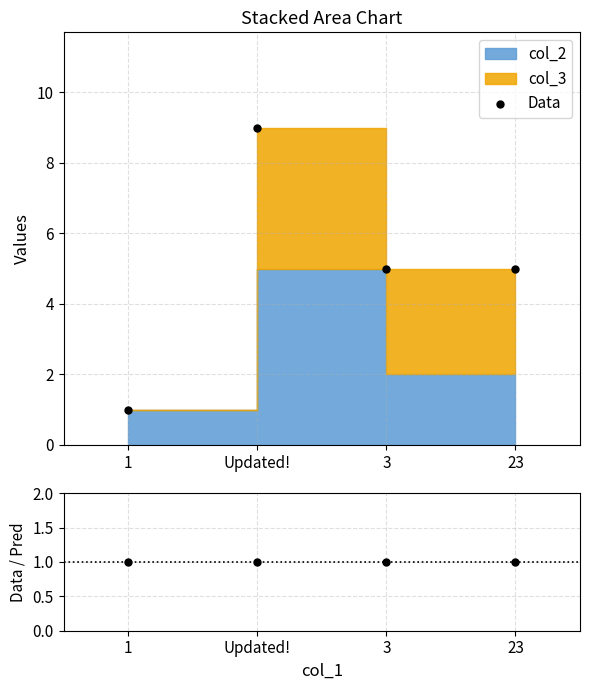

Which series reaches the maximum Y coordinate?

Data